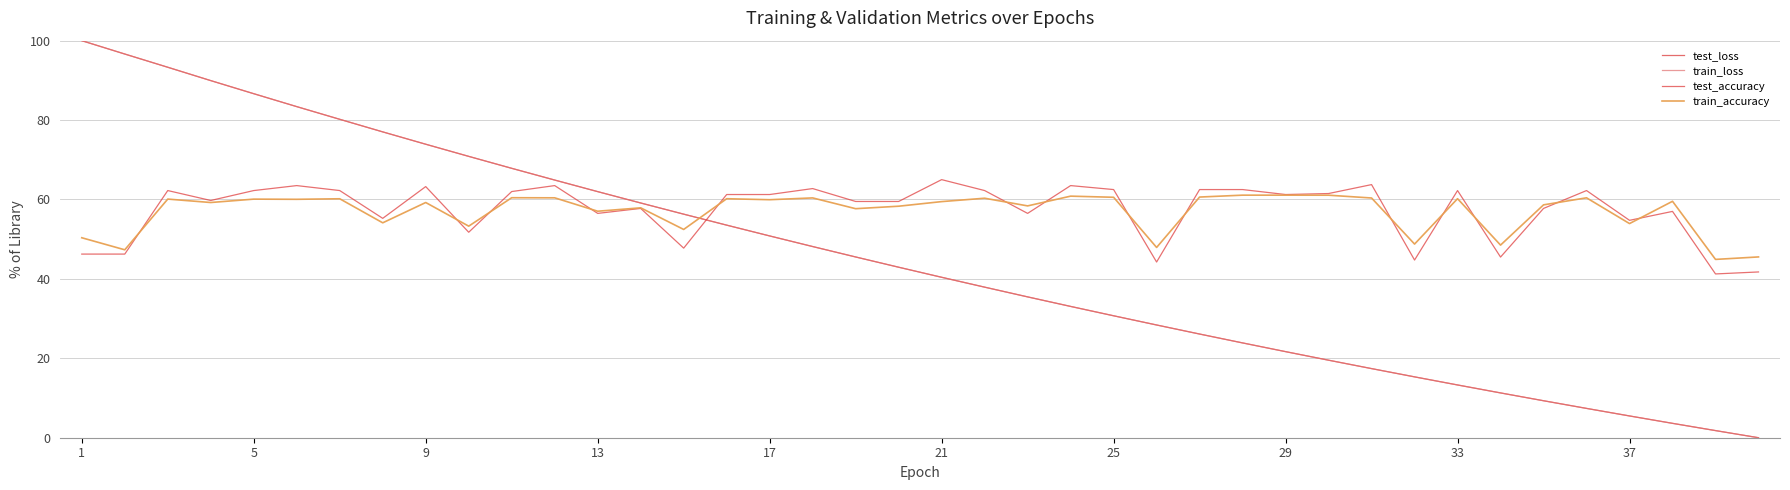

What is the difference between the maximum and second lowest values in the train_loss series?

98.2